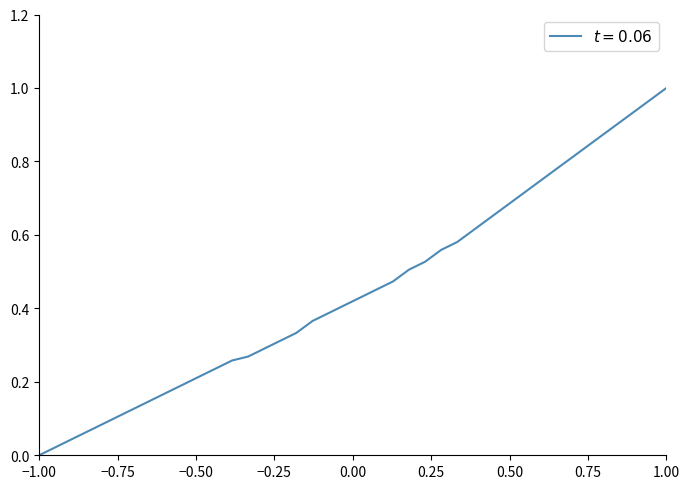

Which category has the highest value across all series?

1.00